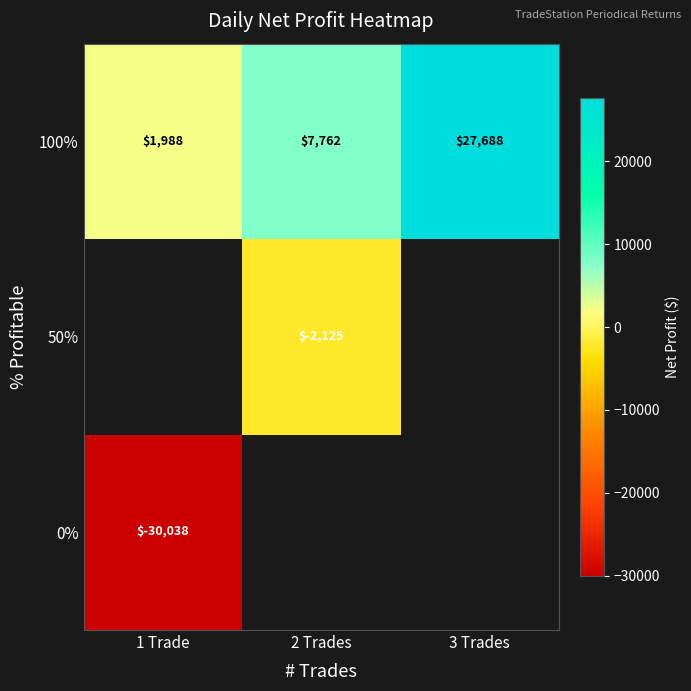

Which label corresponds to the smallest value in the chart?

1 Trade